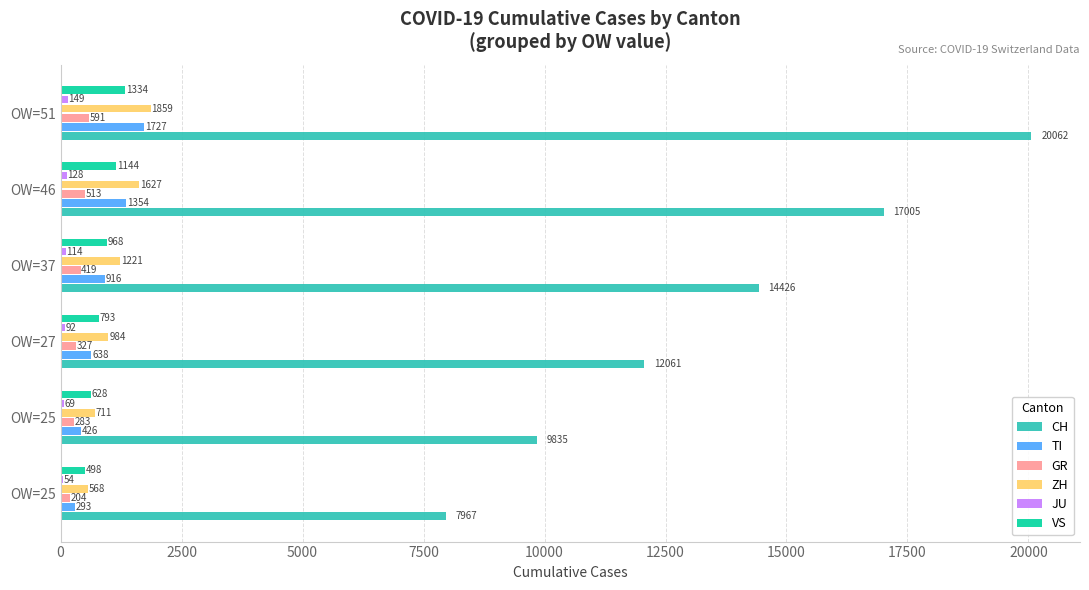

How many distinct data groups are displayed?

6